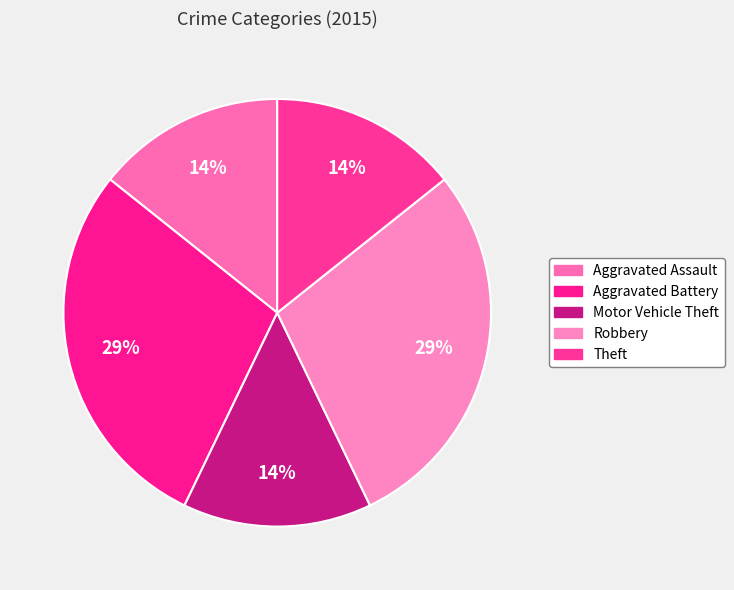

Count the number of slices in the pie.

5